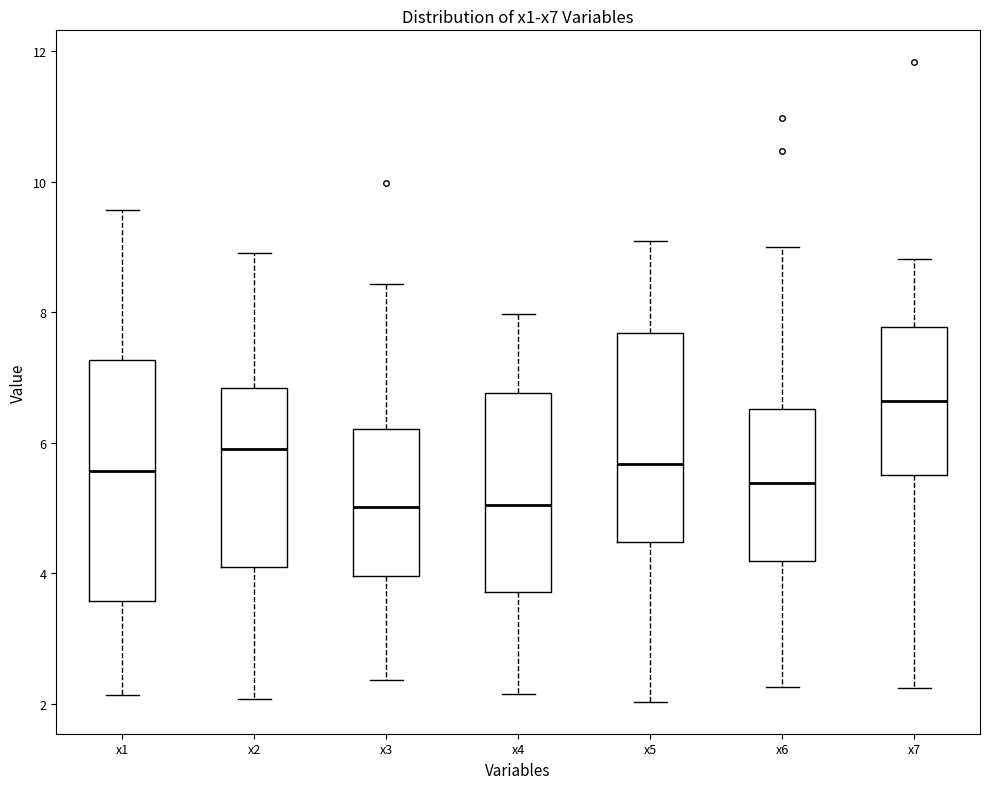

Reading left to right, read every box against the y-axis: the position of its median line, the range the box covers, and the ends of its whiskers. The values are not printed on the chart, so give them approximately, as read against the axis.

x1: median 5.6, box 3.6 to 7.2, whiskers 2.2 to 9.6
x2: median 6.0, box 4.2 to 6.8, whiskers 2.0 to 9.0
x3: median 5.0, box 4.0 to 6.2, whiskers 2.4 to 8.4
x4: median 5.0, box 3.8 to 6.8, whiskers 2.2 to 8.0
x5: median 5.6, box 4.4 to 7.6, whiskers 2.0 to 9.0
x6: median 5.4, box 4.2 to 6.6, whiskers 2.2 to 9.0
x7: median 6.6, box 5.6 to 7.8, whiskers 2.2 to 8.8